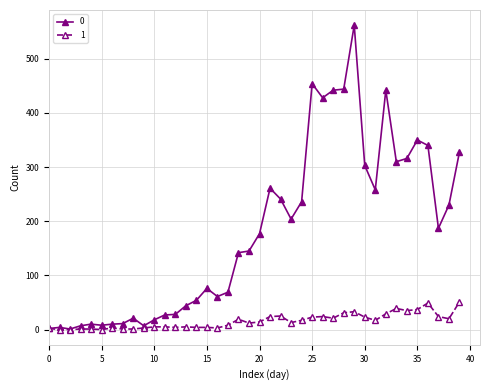

What is the average value of the 1 series?

16